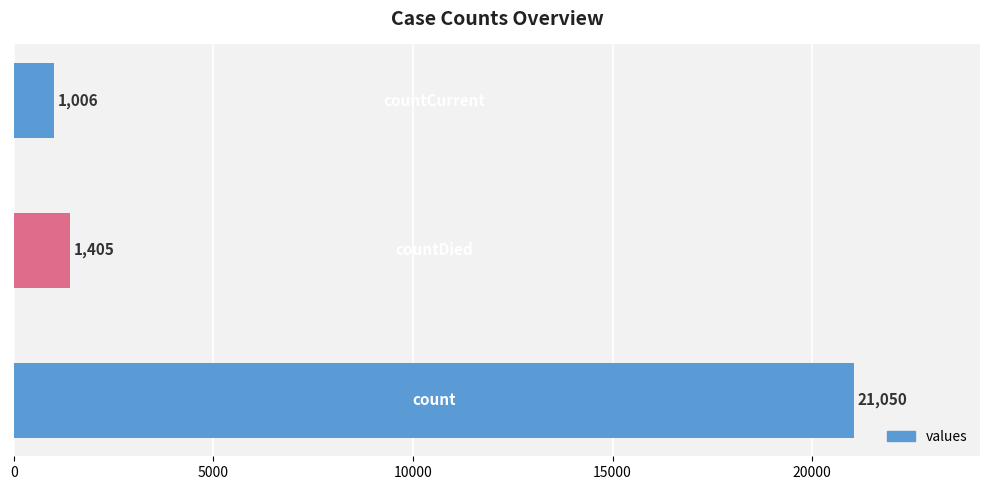

Where is the data nearest to the value 11028?

1.0